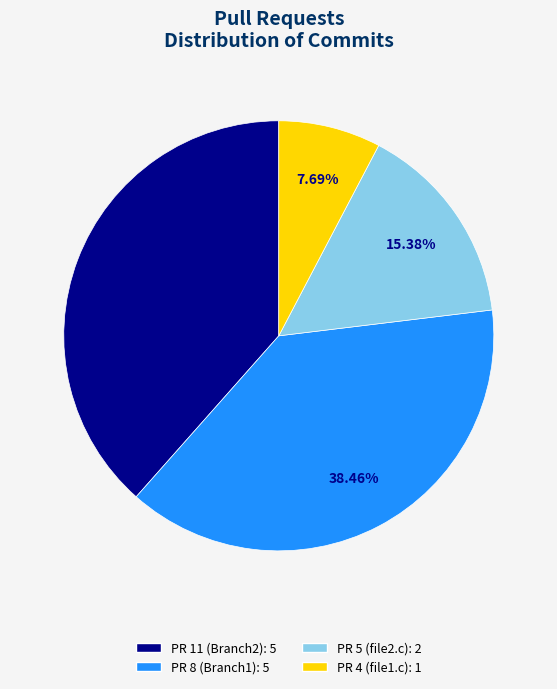

Which category has the smallest portion of the pie?

PR 4 (file1.c)